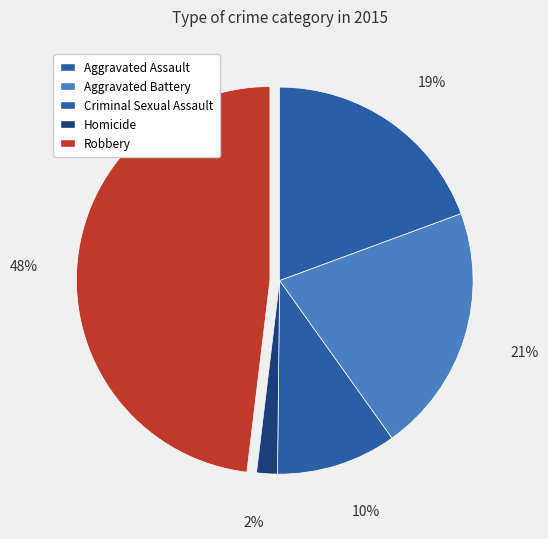

Which has a higher value, Aggravated Battery or Aggravated Assault?

Aggravated Battery